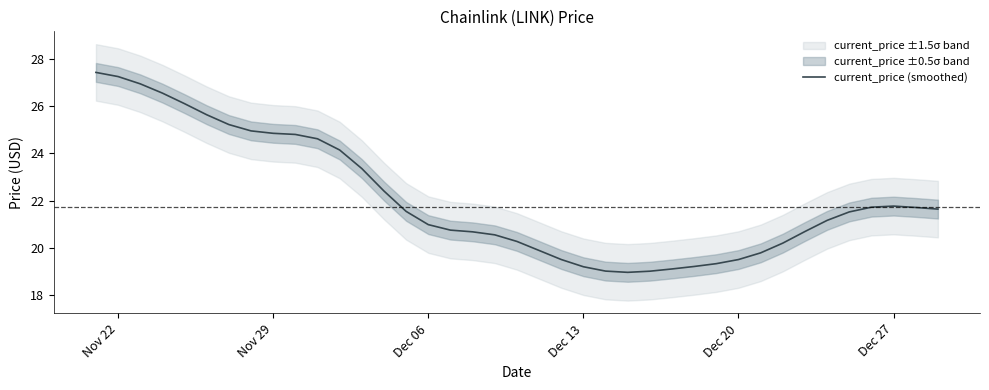

How many points are higher than both their immediate neighbors (excluding endpoints)?

1